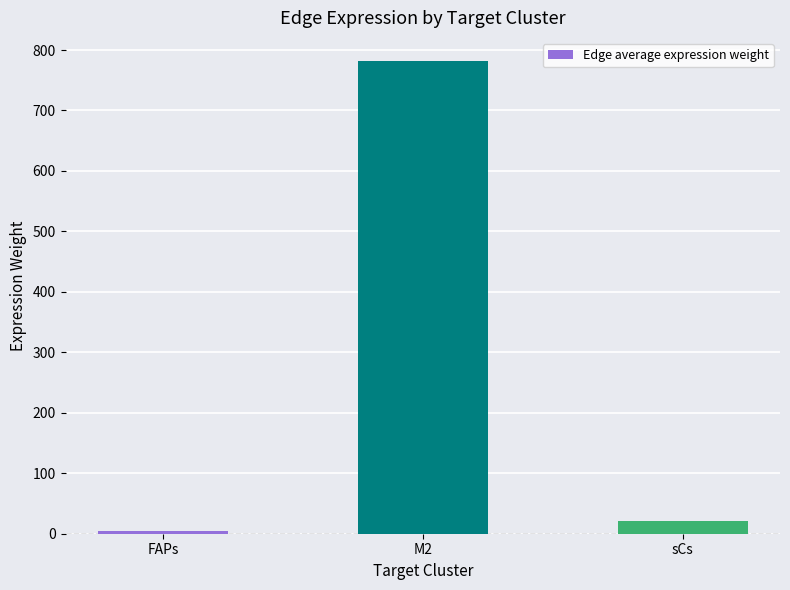

What is the label of the 3rd bar from the left?

sCs